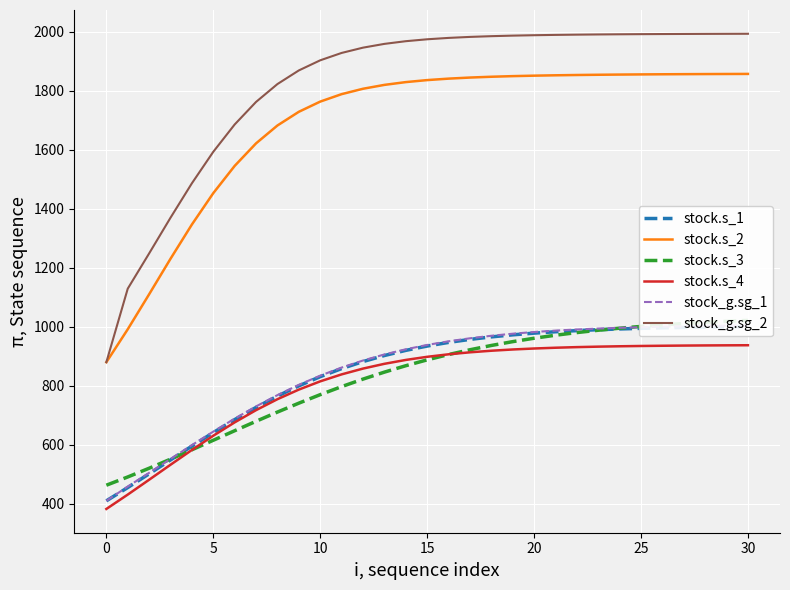

Which series has the largest range (max minus min)?

stock_g.sg_2